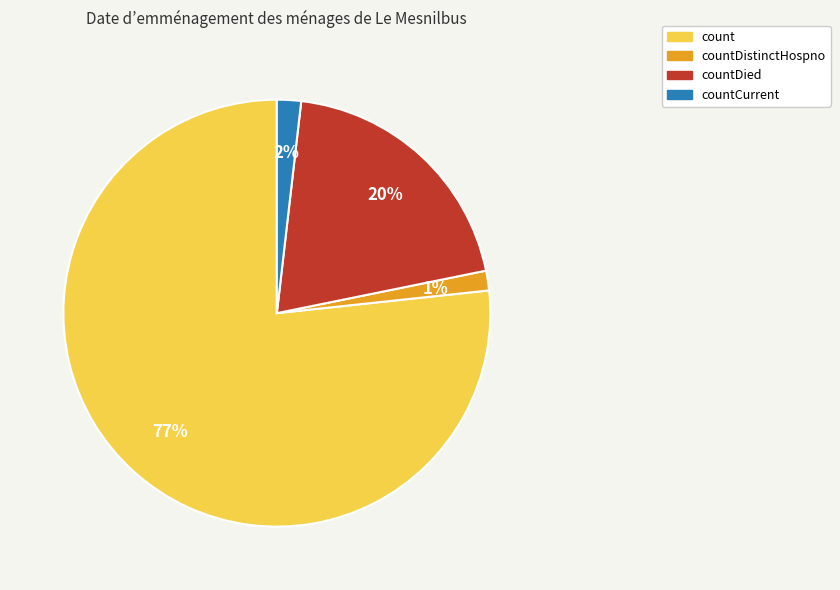

Is there any slice that represents more than half of the pie?

Yes